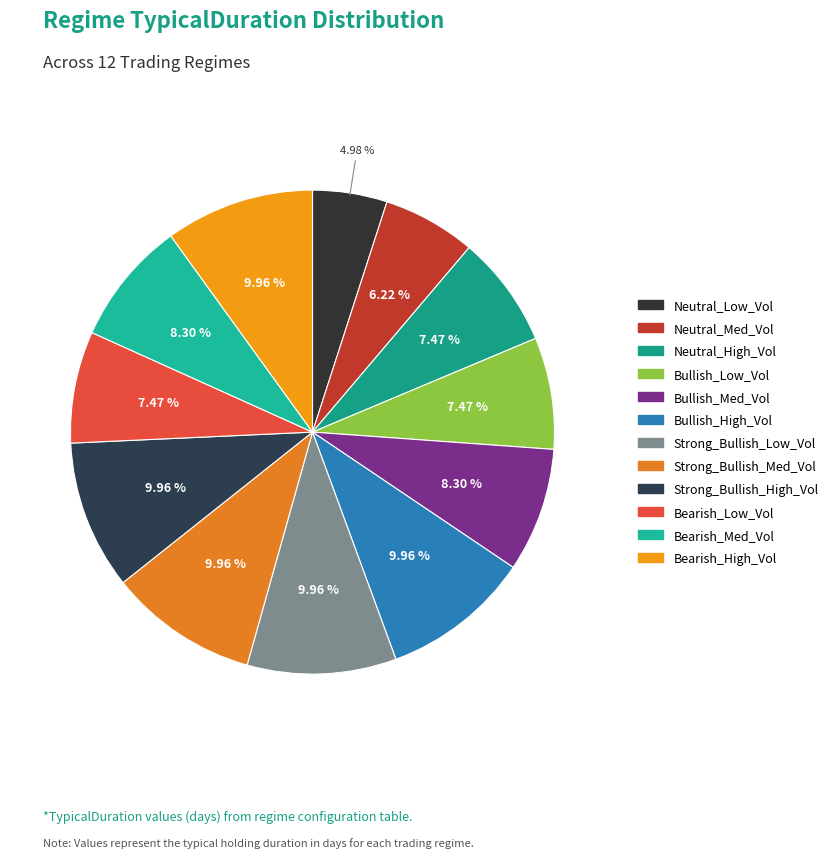

How many slices are in this pie chart?

12